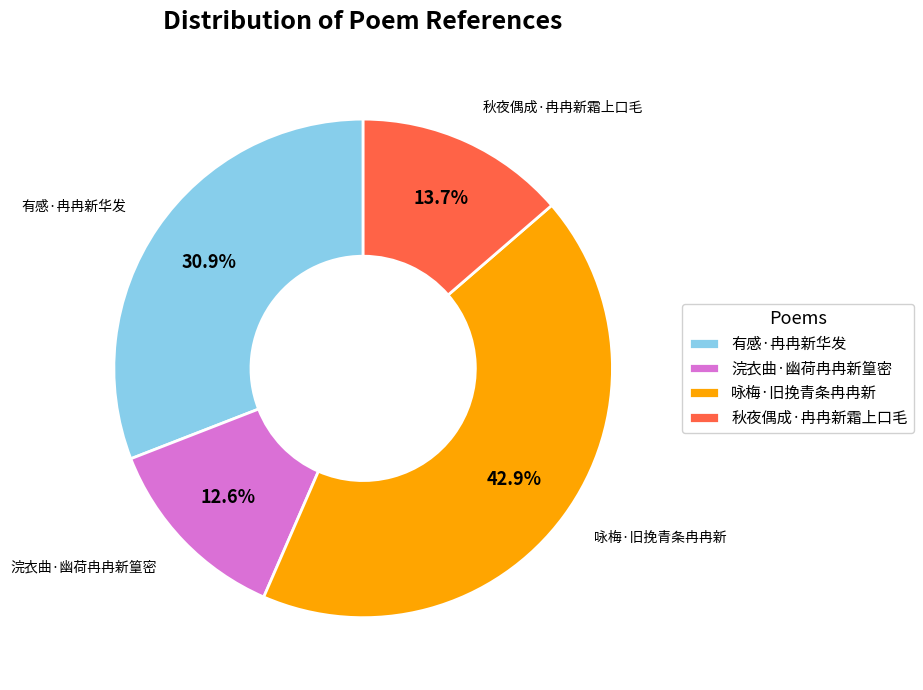

Does 秋夜偶成·冉冉新霜上口毛 account for over 50% of the chart?

No